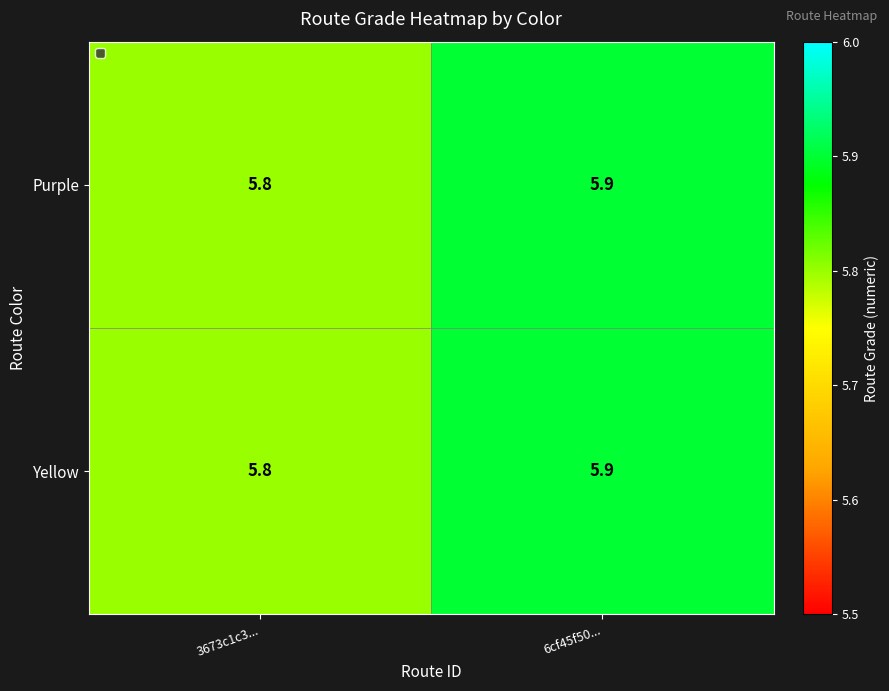

What is the total value across all series at 3673c1c3...?

11.6